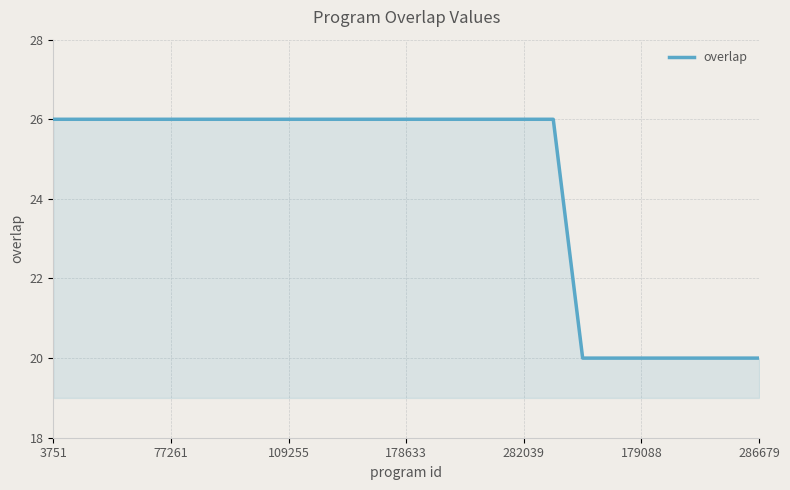

Reading right to left, transcribe all the data shown in this chart.

20	20	20	20	20	20	20	26	26	26	26	26	26	26	26	26	26	26	26	26	26	26	26	26	26